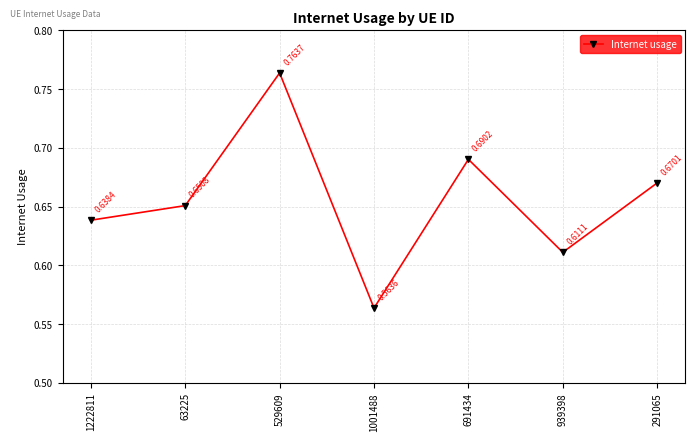

How many values are between 0 and 1?

7